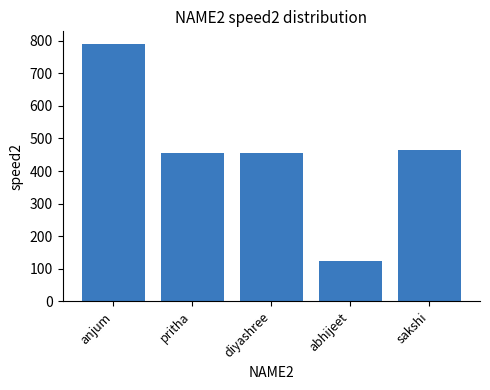

Read the value at sakshi.

463